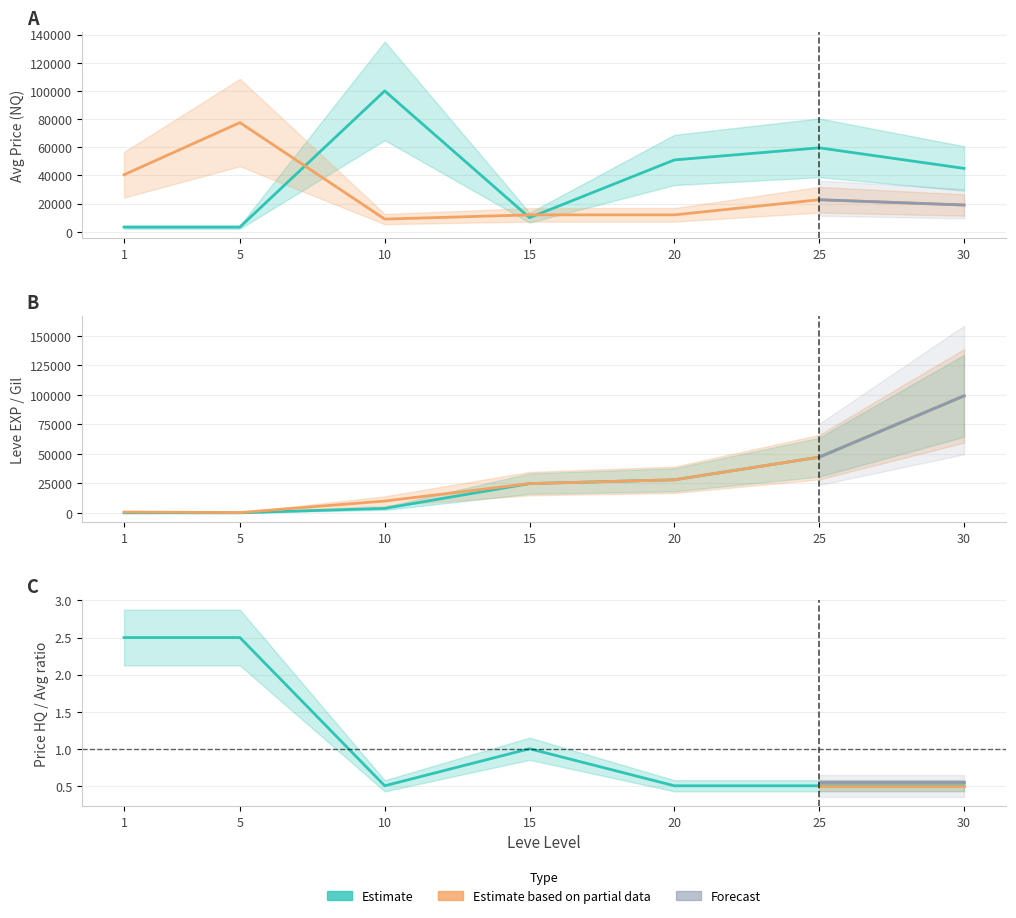

Is the value of currentAveragePriceHQ at 25 greater than the value of Leve Gil at 1?

Yes